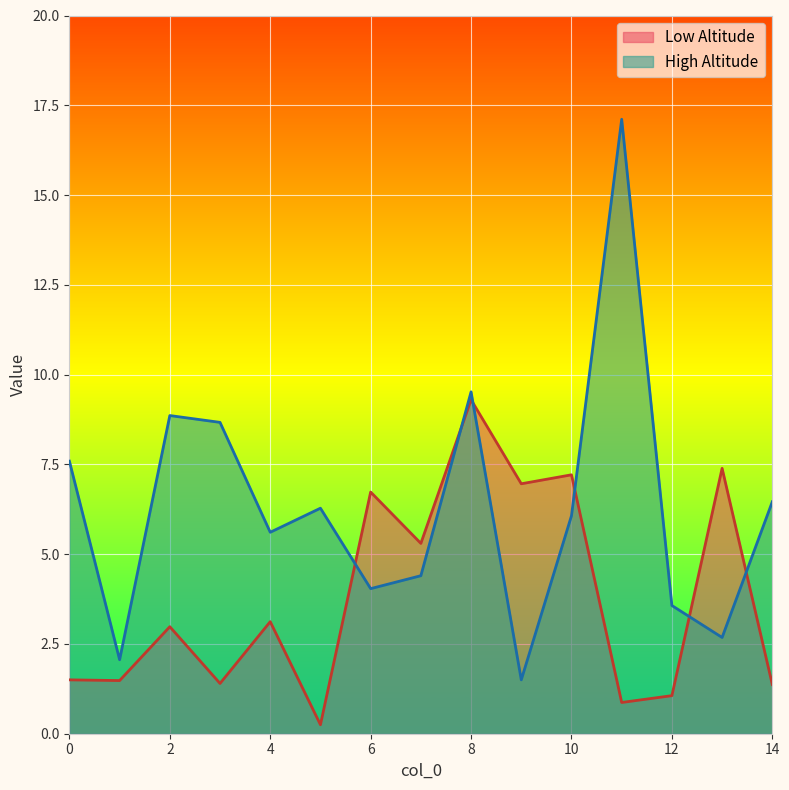

Where do High Altitude and Low Altitude first cross each other?

5 and 6